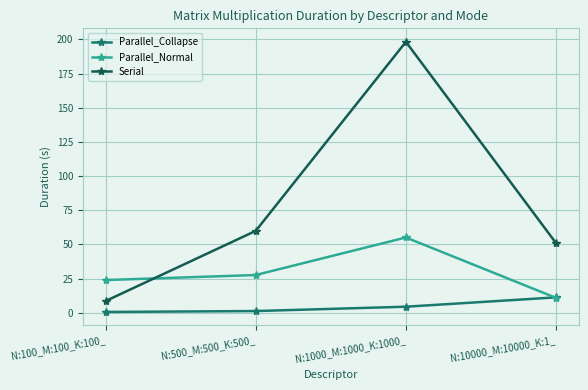

Where do Parallel_Normal and Parallel_Collapse first cross each other?

N:1000_M:1000_K:1000_ and N:10000_M:10000_K:1_